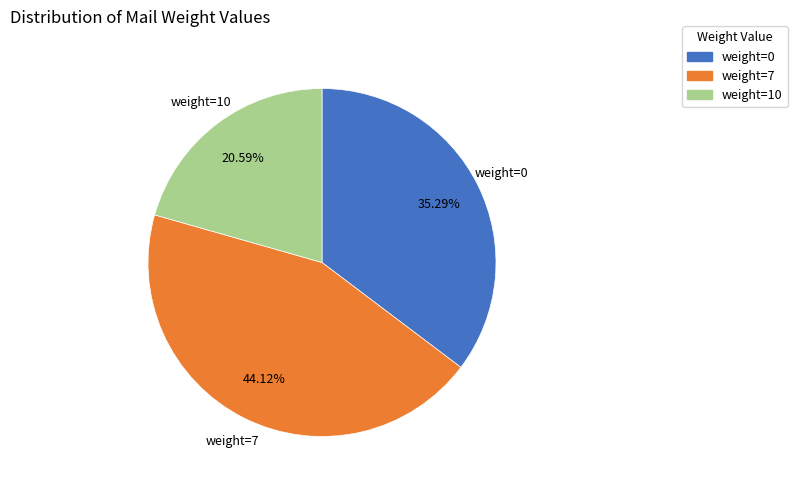

Rank the categories by value from lowest to highest.

weight=10, weight=0, weight=7